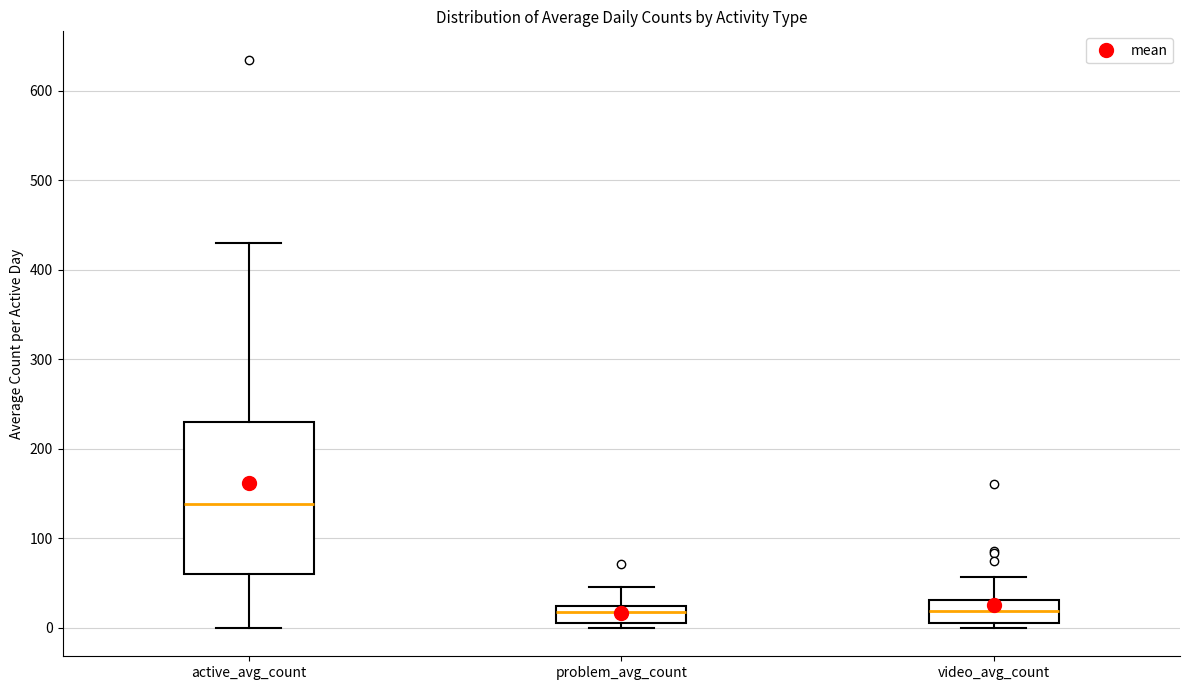

Which box is the tallest, from its lower edge to its upper edge?

active_avg_count